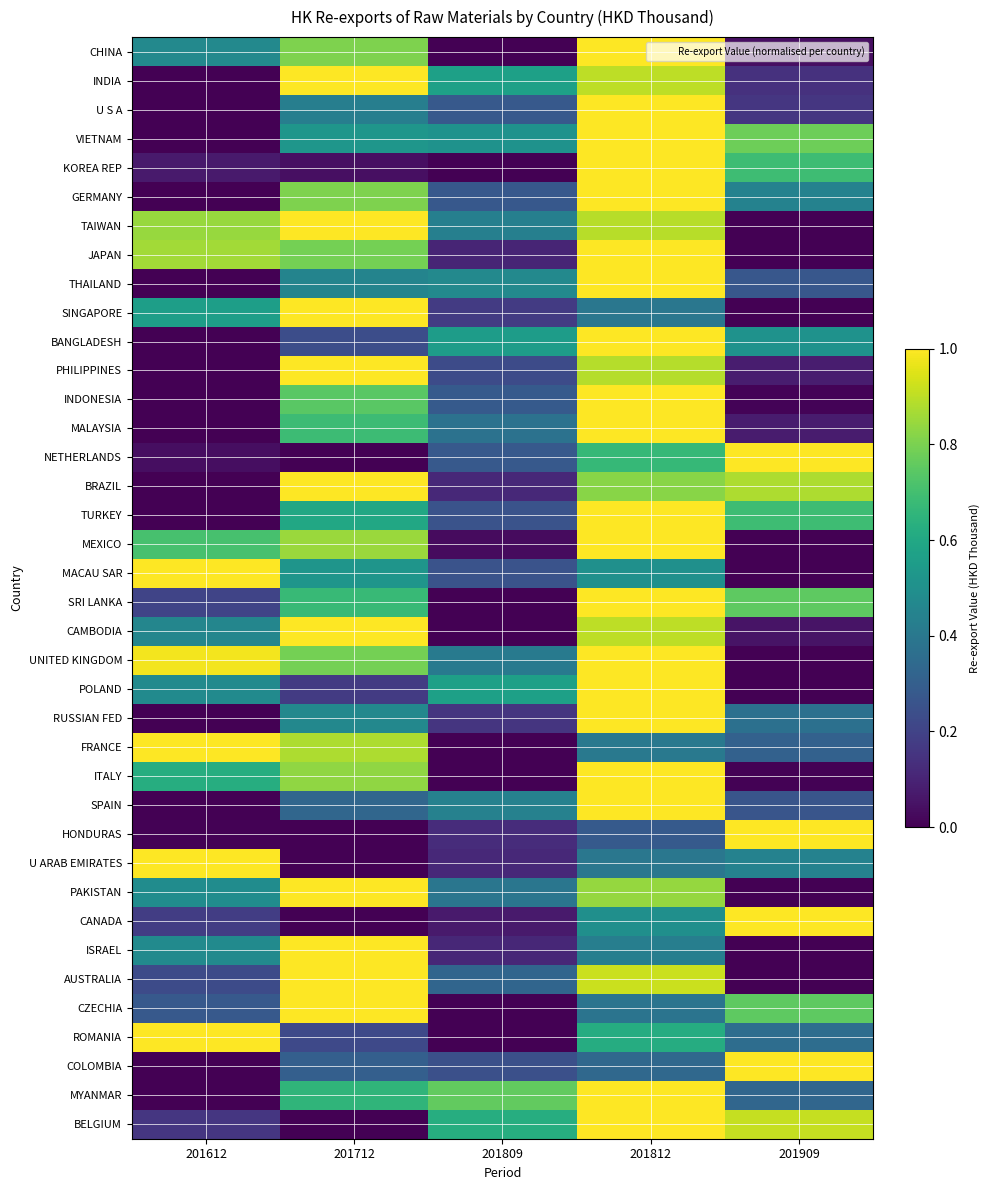

Reading left to right, transcribe all the data shown in this chart.

CHINA: 201612=0.5	201712=0.8	201809=0.0	201812=1.0	201909=0.0
INDIA: 201612=0.0	201712=1.0	201809=0.6	201812=0.9	201909=0.1
U S A: 201612=0.0	201712=0.4	201809=0.3	201812=1.0	201909=0.2
VIETNAM: 201612=0.0	201712=0.5	201809=0.5	201812=1.0	201909=0.8
KOREA REP: 201612=0.1	201712=0.0	201809=0.0	201812=1.0	201909=0.7
GERMANY: 201612=0.0	201712=0.8	201809=0.3	201812=1.0	201909=0.4
TAIWAN: 201612=0.8	201712=1.0	201809=0.4	201812=0.9	201909=0.0
JAPAN: 201612=0.9	201712=0.8	201809=0.1	201812=1.0	201909=0.0
THAILAND: 201612=0.0	201712=0.5	201809=0.5	201812=1.0	201909=0.3
SINGAPORE: 201612=0.6	201712=1.0	201809=0.2	201812=0.4	201909=0.0
BANGLADESH: 201612=0.0	201712=0.2	201809=0.6	201812=1.0	201909=0.5
PHILIPPINES: 201612=0.0	201712=1.0	201809=0.2	201812=0.9	201909=0.1
INDONESIA: 201612=0.0	201712=0.7	201809=0.3	201812=1.0	201909=0.0
MALAYSIA: 201612=0.0	201712=0.7	201809=0.4	201812=1.0	201909=0.1
NETHERLANDS: 201612=0.0	201712=0.0	201809=0.3	201812=0.7	201909=1.0
BRAZIL: 201612=0.0	201712=1.0	201809=0.1	201812=0.8	201909=0.9
TURKEY: 201612=0.0	201712=0.6	201809=0.3	201812=1.0	201909=0.7
MEXICO: 201612=0.7	201712=0.9	201809=0.0	201812=1.0	201909=0.0
MACAU SAR: 201612=1.0	201712=0.5	201809=0.3	201812=0.5	201909=0.0
SRI LANKA: 201612=0.2	201712=0.7	201809=0.0	201812=1.0	201909=0.8
CAMBODIA: 201612=0.5	201712=1.0	201809=0.0	201812=0.9	201909=0.1
UNITED KINGDOM: 201612=1.0	201712=0.8	201809=0.4	201812=1.0	201909=0.0
POLAND: 201612=0.5	201712=0.2	201809=0.6	201812=1.0	201909=0.0
RUSSIAN FED: 201612=0.0	201712=0.5	201809=0.2	201812=1.0	201909=0.4
FRANCE: 201612=1.0	201712=0.9	201809=0.0	201812=0.4	201909=0.3
ITALY: 201612=0.6	201712=0.8	201809=0.0	201812=1.0	201909=0.0
SPAIN: 201612=0.0	201712=0.3	201809=0.4	201812=1.0	201909=0.3
HONDURAS: 201612=0.0	201712=0.0	201809=0.1	201812=0.3	201909=1.0
U ARAB EMIRATES: 201612=1.0	201712=0.0	201809=0.1	201812=0.4	201909=0.4
PAKISTAN: 201612=0.5	201712=1.0	201809=0.4	201812=0.8	201909=0.0
CANADA: 201612=0.2	201712=0.0	201809=0.1	201812=0.5	201909=1.0
ISRAEL: 201612=0.5	201712=1.0	201809=0.1	201812=0.4	201909=0.0
AUSTRALIA: 201612=0.2	201712=1.0	201809=0.3	201812=0.9	201909=0.0
CZECHIA: 201612=0.3	201712=1.0	201809=0.0	201812=0.4	201909=0.8
ROMANIA: 201612=1.0	201712=0.2	201809=0.0	201812=0.6	201909=0.4
COLOMBIA: 201612=0.0	201712=0.3	201809=0.2	201812=0.3	201909=1.0
MYANMAR: 201612=0.0	201712=0.7	201809=0.8	201812=1.0	201909=0.3
BELGIUM: 201612=0.2	201712=0.0	201809=0.6	201812=1.0	201909=0.9